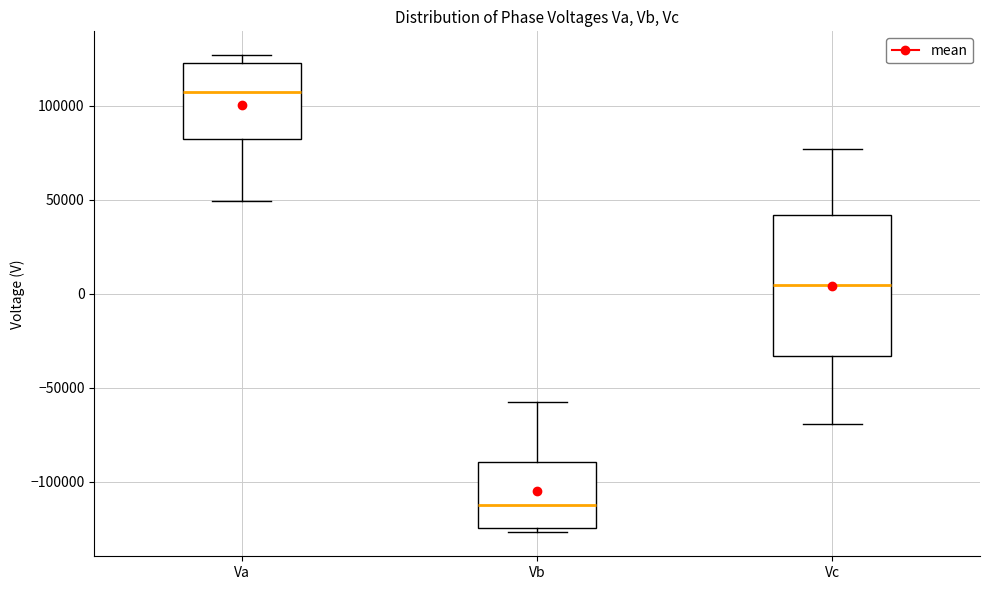

Which box has the highest median line?

Va